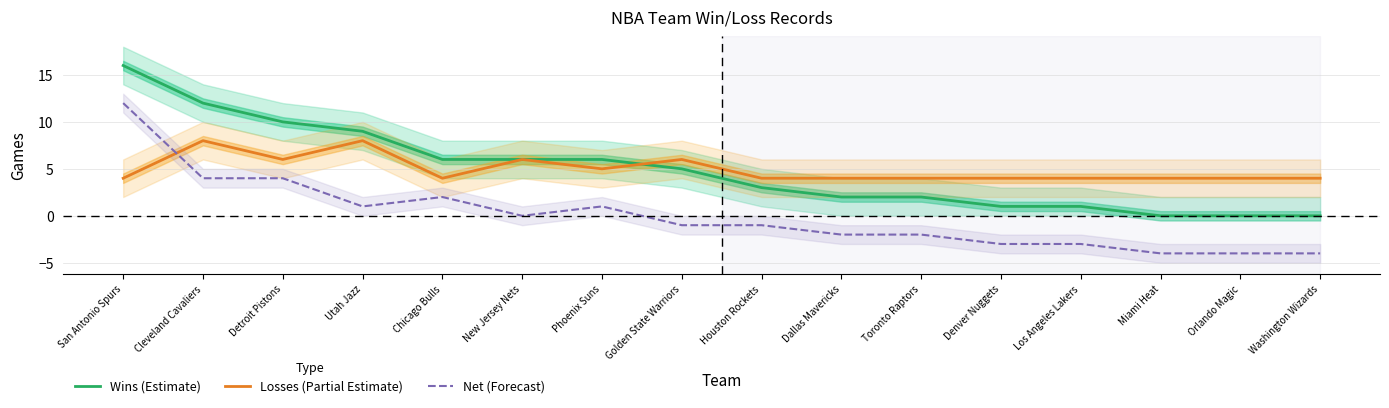

True or false: Wins (Estimate) and Net (Forecast) intersect in this chart.

False